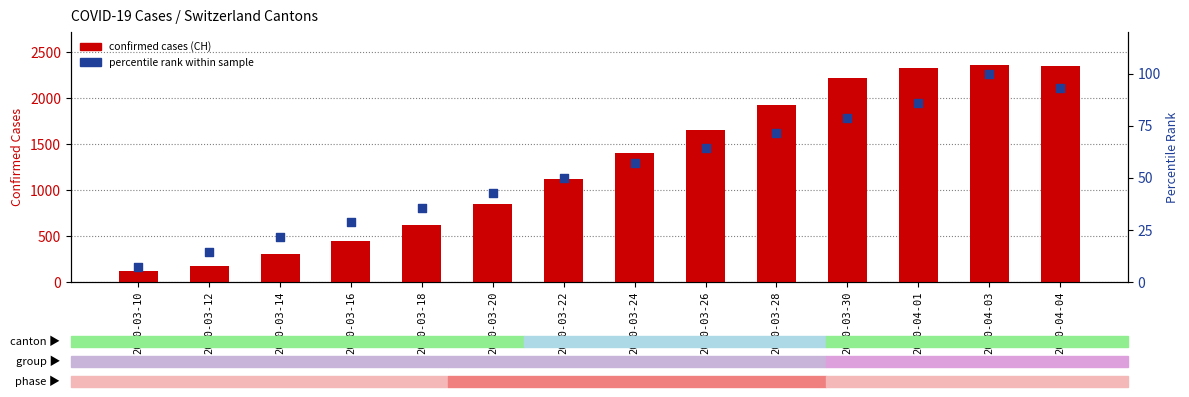

Which series has the largest total across all categories?

CH (total)